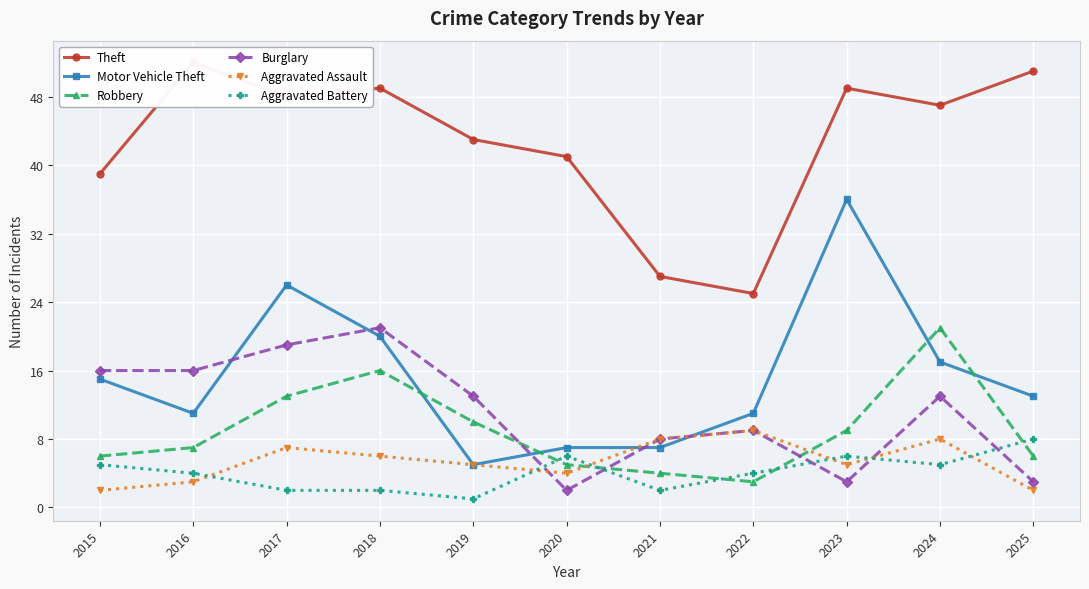

What is the difference between the Motor Vehicle Theft values at 2015 and 2019?

10